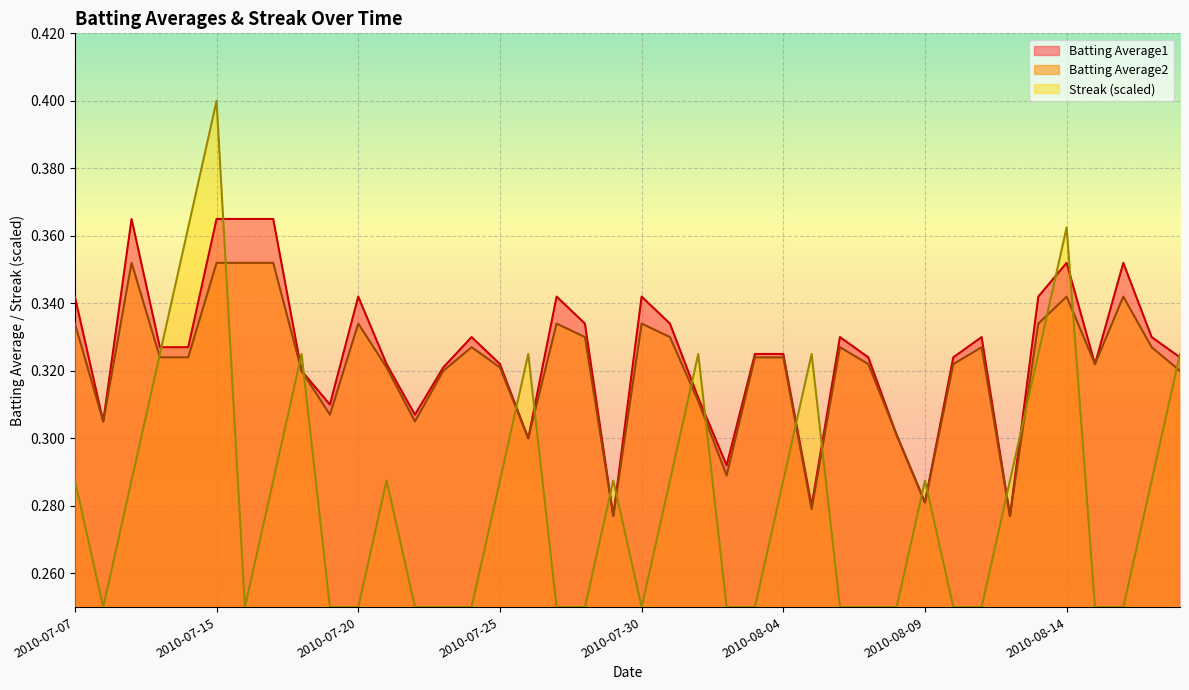

Which series has the largest total across all categories?

Batting Average1